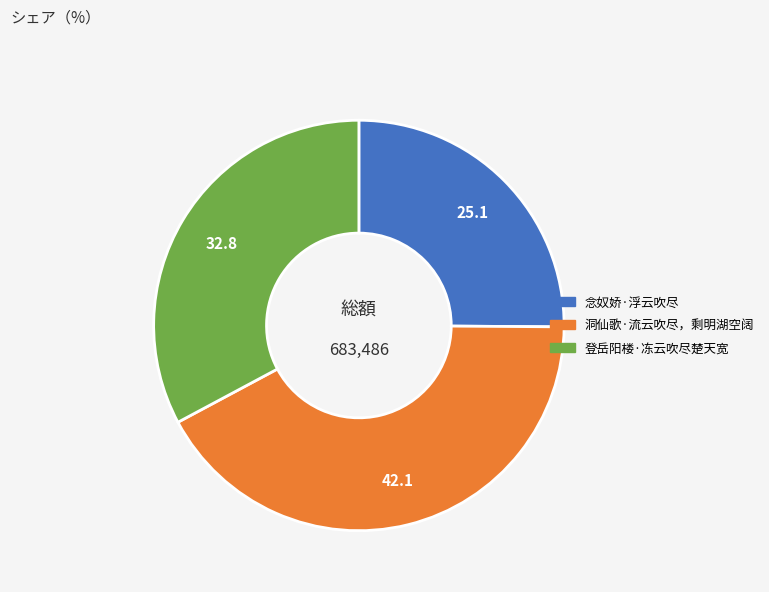

Which has a higher value, 登岳阳楼·冻云吹尽楚天宽 or 洞仙歌·流云吹尽，剩明湖空阔?

洞仙歌·流云吹尽，剩明湖空阔